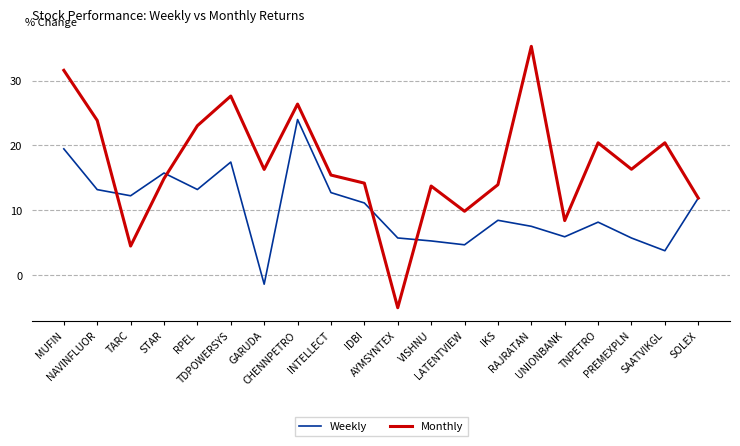

What is the sum of the Monthly values at RAJRATAN and VISHNU?

49.0